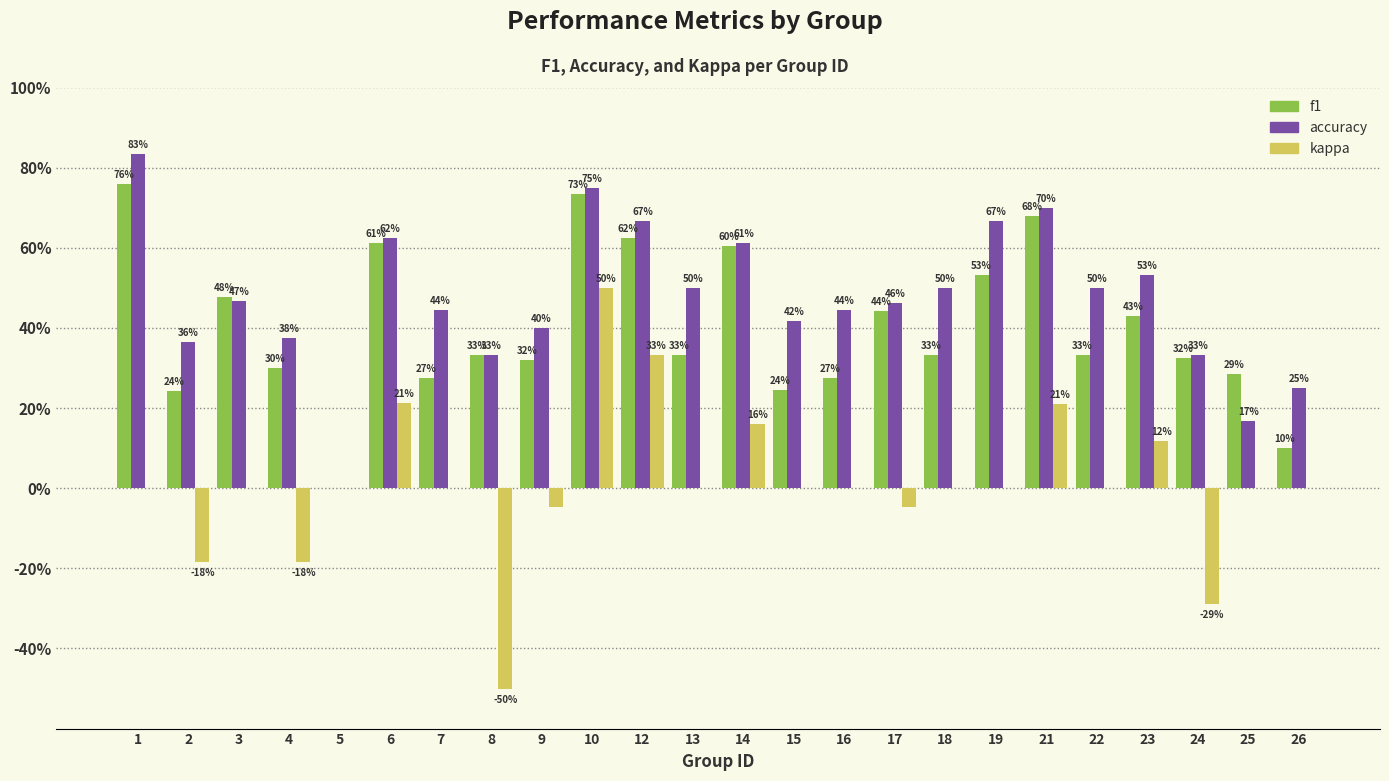

Reading left to right, what are all the values shown in this chart?

f1: 0.8	0.2	0.5	0.3	0.0	0.6	0.3	0.3	0.3	0.7	0.6	0.3	0.6	0.2	0.3	0.4	0.3	0.5	0.7	0.3	0.4	0.3	0.3	0.1
accuracy: 0.8	0.4	0.5	0.4	0.0	0.6	0.4	0.3	0.4	0.8	0.7	0.5	0.6	0.4	0.4	0.5	0.5	0.7	0.7	0.5	0.5	0.3	0.2	0.2
kappa: 0.0	-0.2	0.0	-0.2	0.0	0.2	0.0	-0.5	-0.0	0.5	0.3	0.0	0.2	0.0	0.0	-0.0	0.0	0.0	0.2	0.0	0.1	-0.3	0.0	0.0